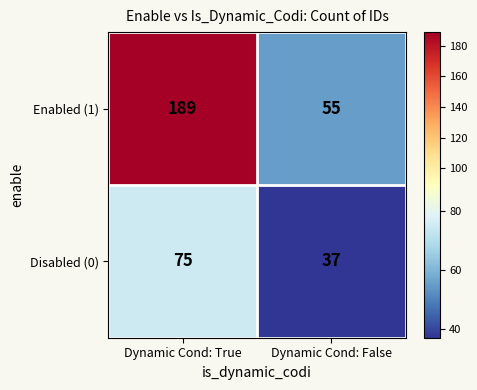

What is the difference between the Disabled (0) values at Dynamic Cond: False and Dynamic Cond: True?

38